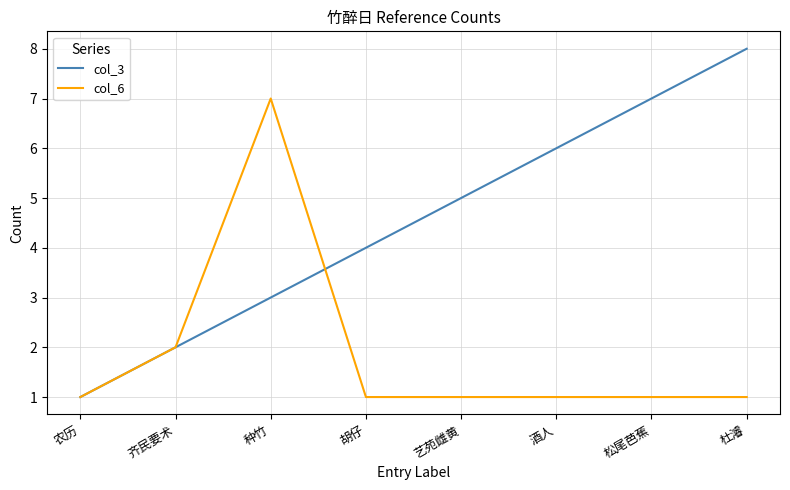

What is the highest value of the col_3 series?

8